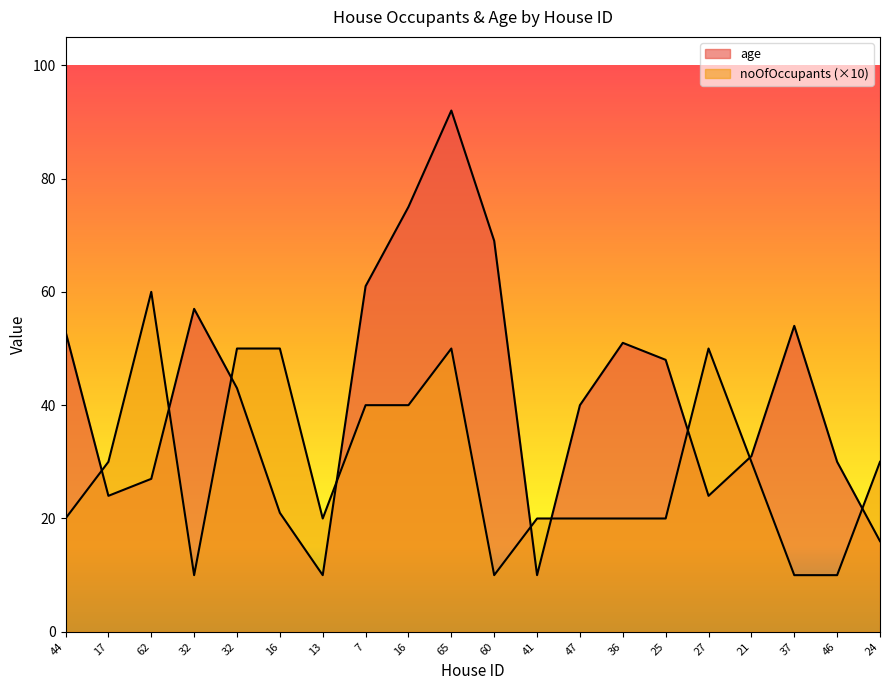

Reading left to right, transcribe all the data shown in this chart.

age: 44=53	17=24	62=27	32=57	32=43	16=21	13=10	7=61	16=75	65=92	60=69	41=10	47=40	36=51	25=48	27=24	21=31	37=54	46=30	24=16
noOfOccupants: 44=20	17=30	62=60	32=10	32=50	16=50	13=20	7=40	16=40	65=50	60=10	41=20	47=20	36=20	25=20	27=50	21=30	37=10	46=10	24=30